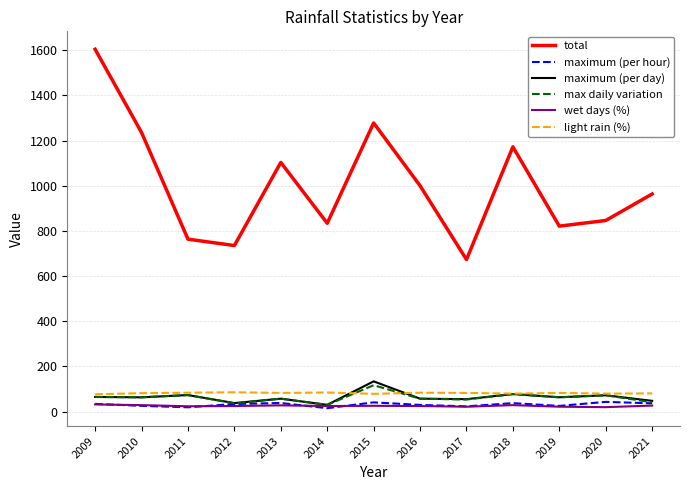

What is the sum of the wet days (%) values at 2016 and 2015?

51.0